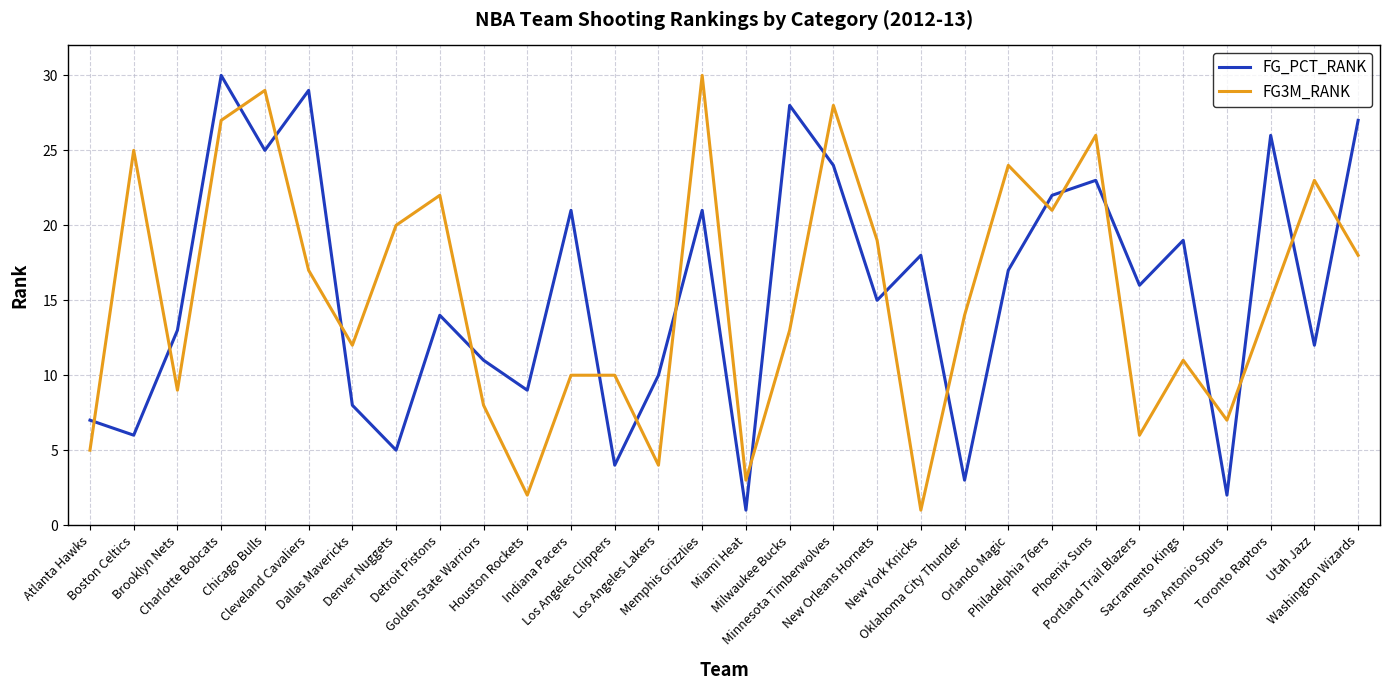

Where do FG3M_RANK and FG_PCT_RANK first cross each other?

Atlanta Hawks and Boston Celtics